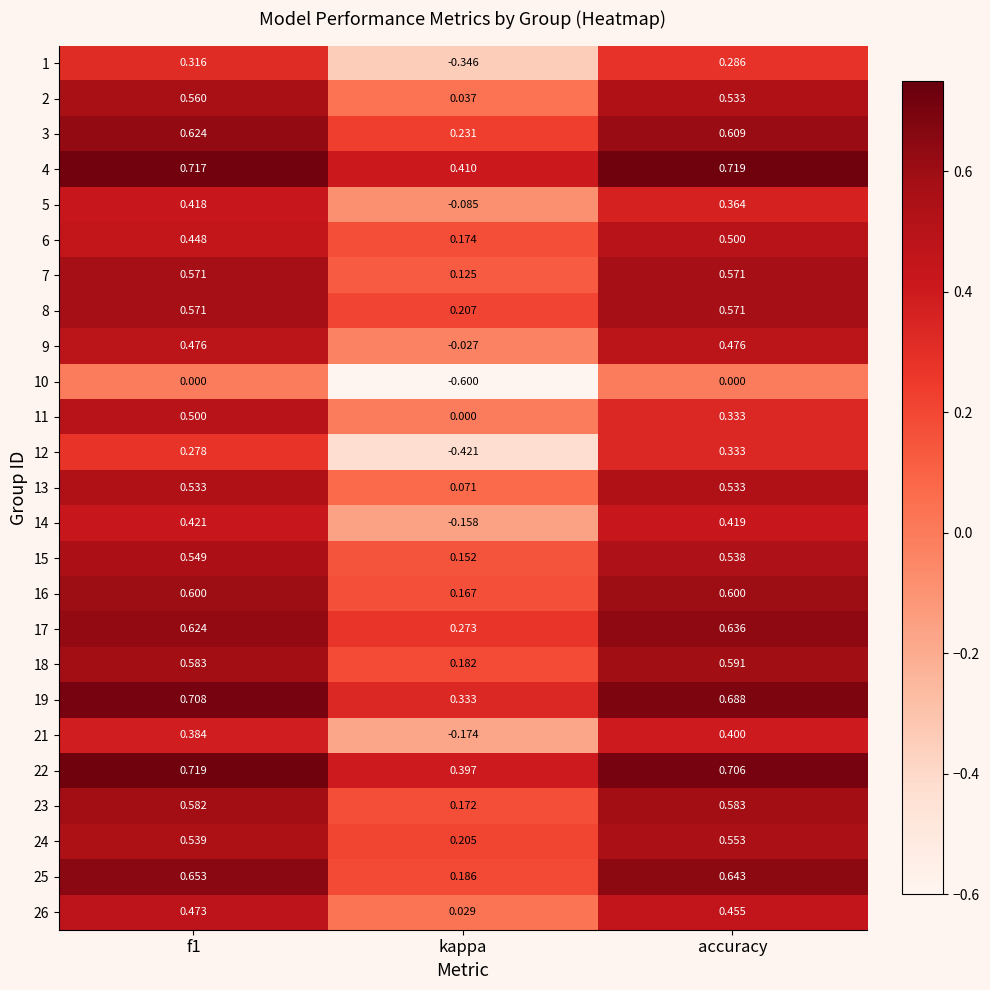

Which category has the lowest value in the 24 series?

kappa